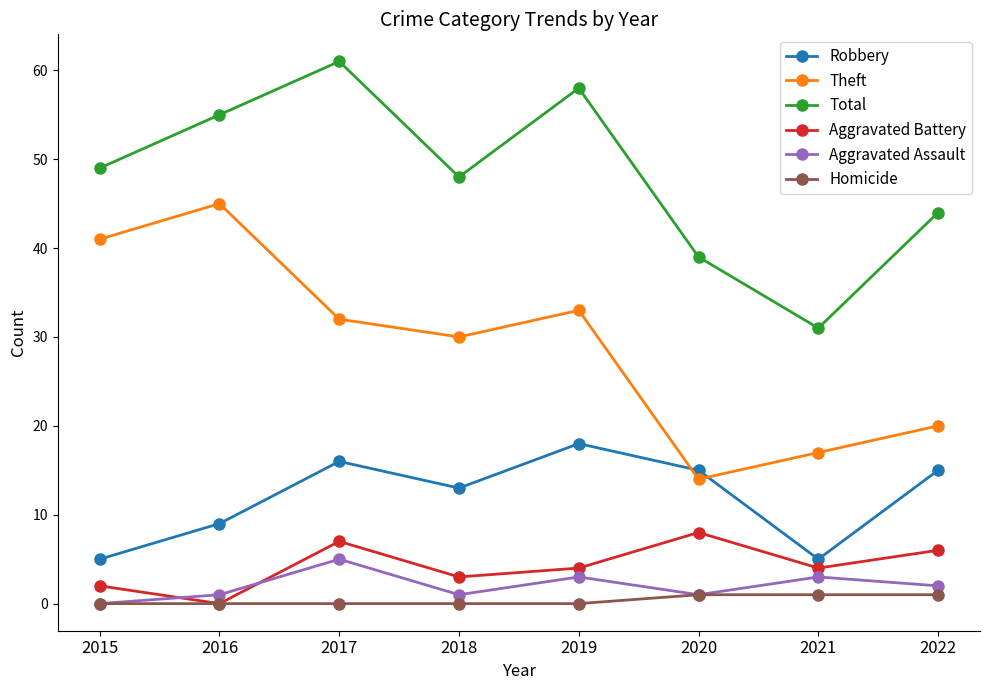

In Robbery, how many points are lower than both neighbors (excluding endpoints)?

2